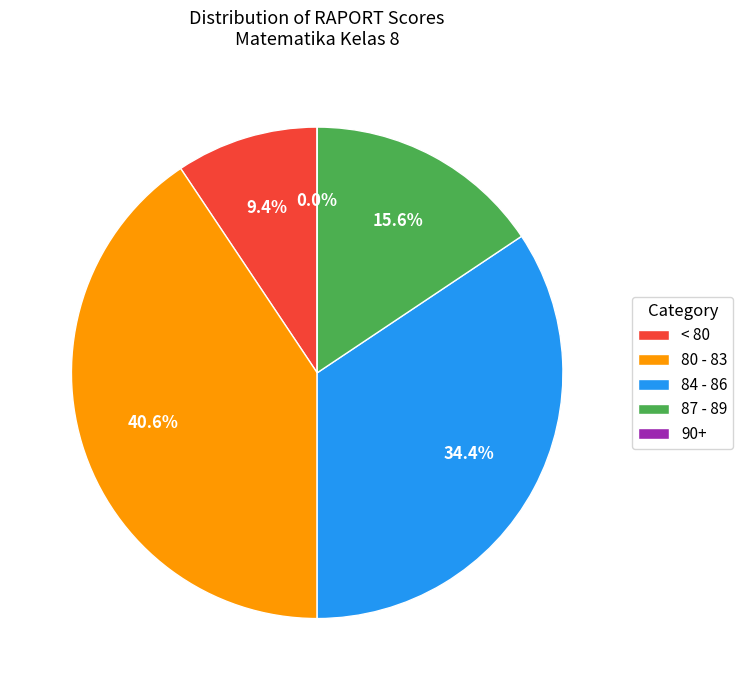

True or false: 78-80 accounts for 17% of the total.

False